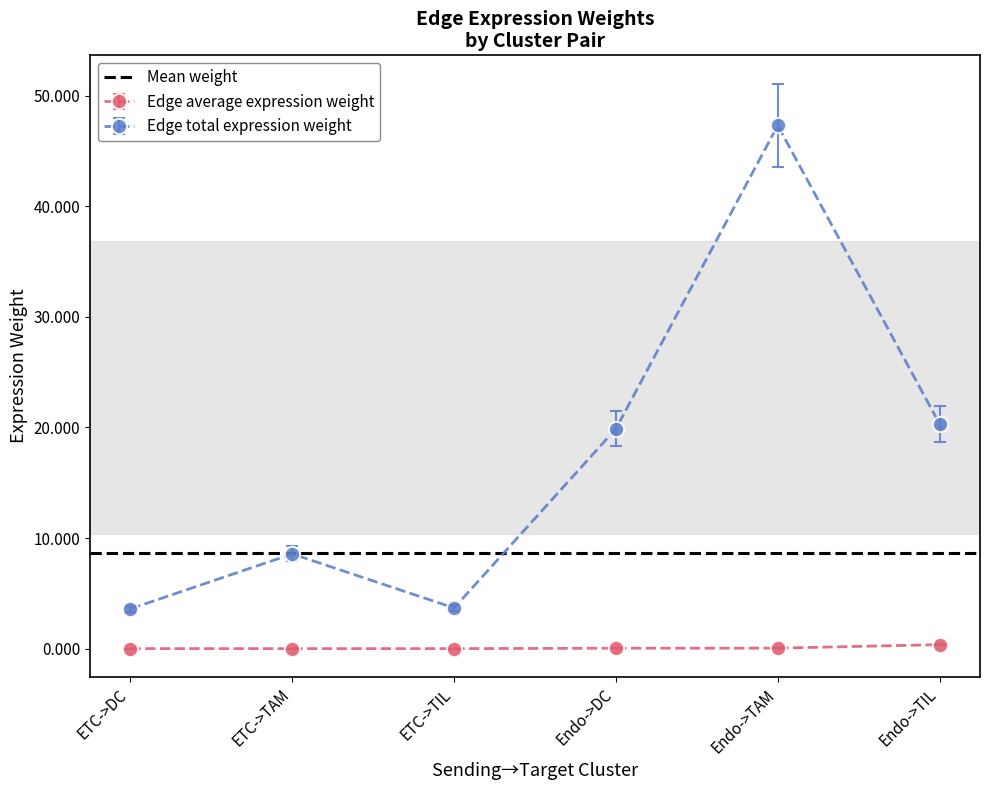

Is the value of Edge total expression weight at ETC->DC greater than the value of Edge average expression weight at Endo->TAM?

Yes